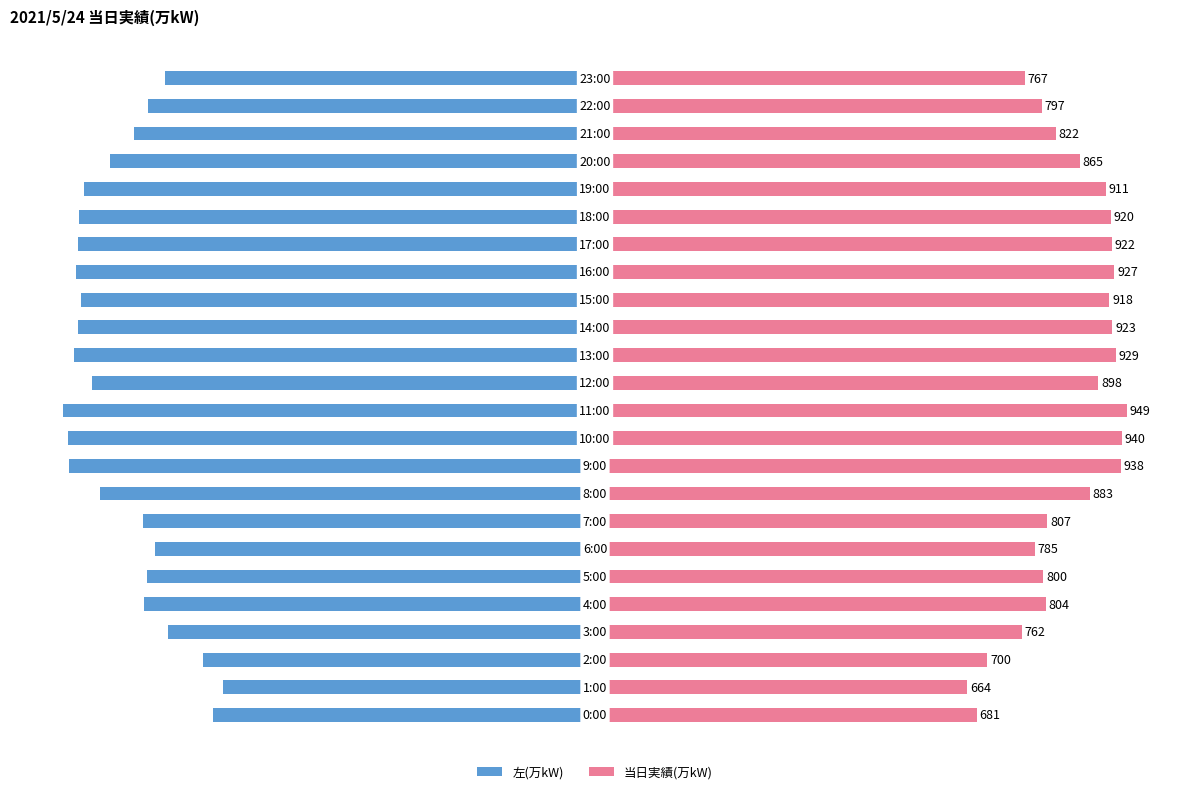

At 21, list the series in order from smallest to largest.

左(万kW), 当日実績(万kW)